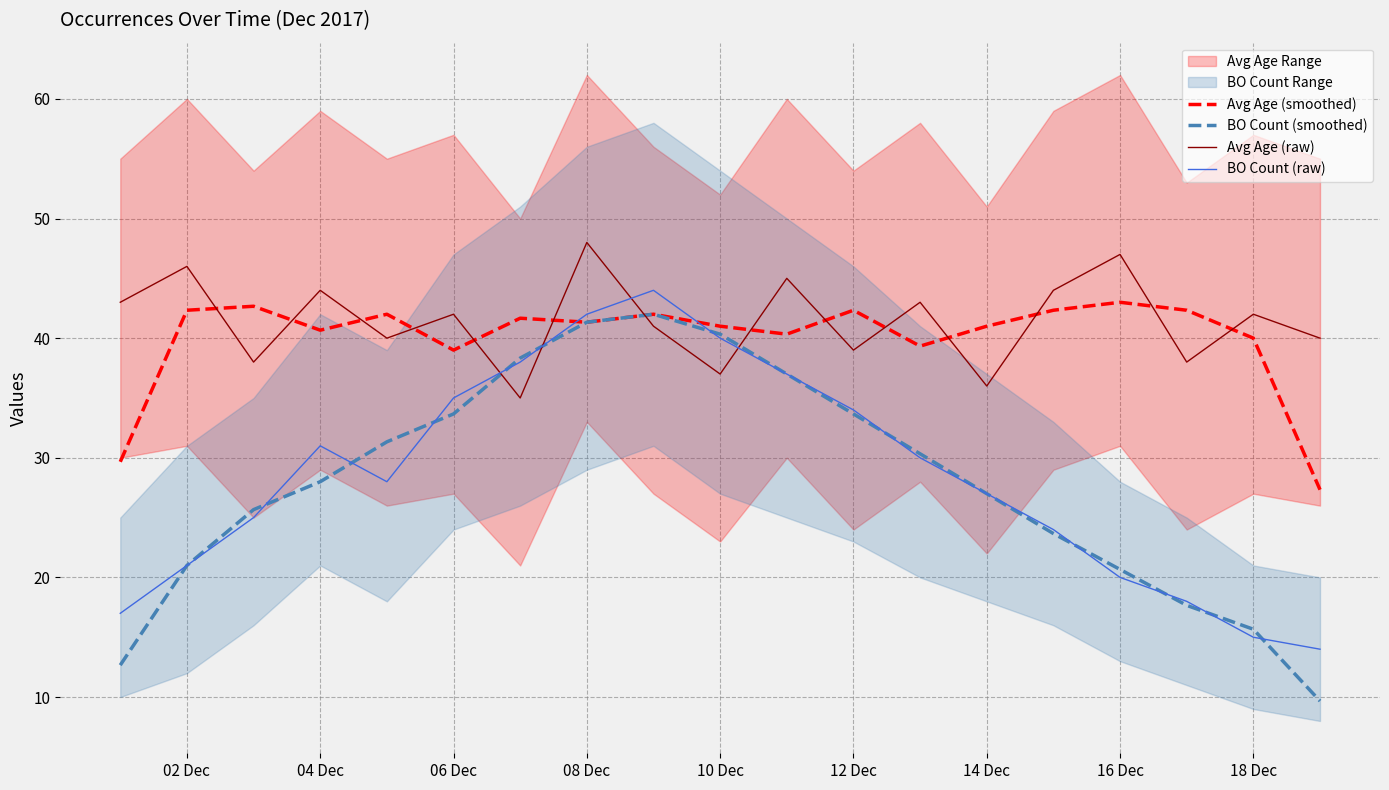

After their last crossing, which series has the higher values: Avg Age (raw) or BO Count (raw)?

Avg Age (raw)